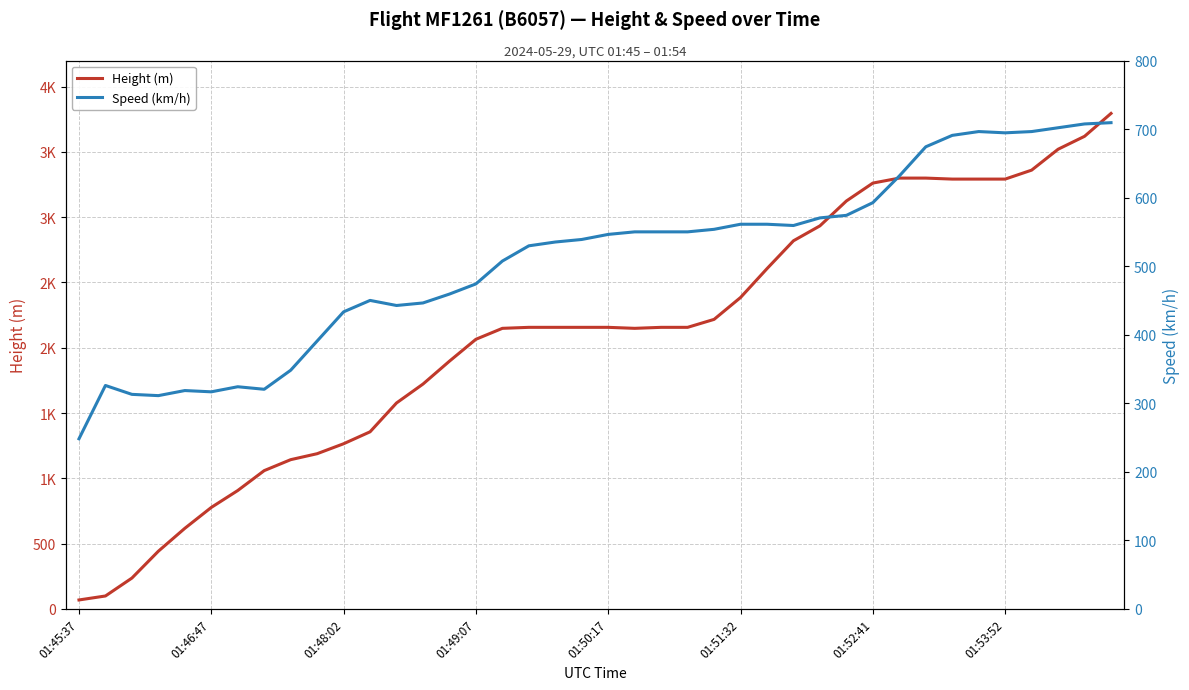

At which category is the sum across all series the highest?

39